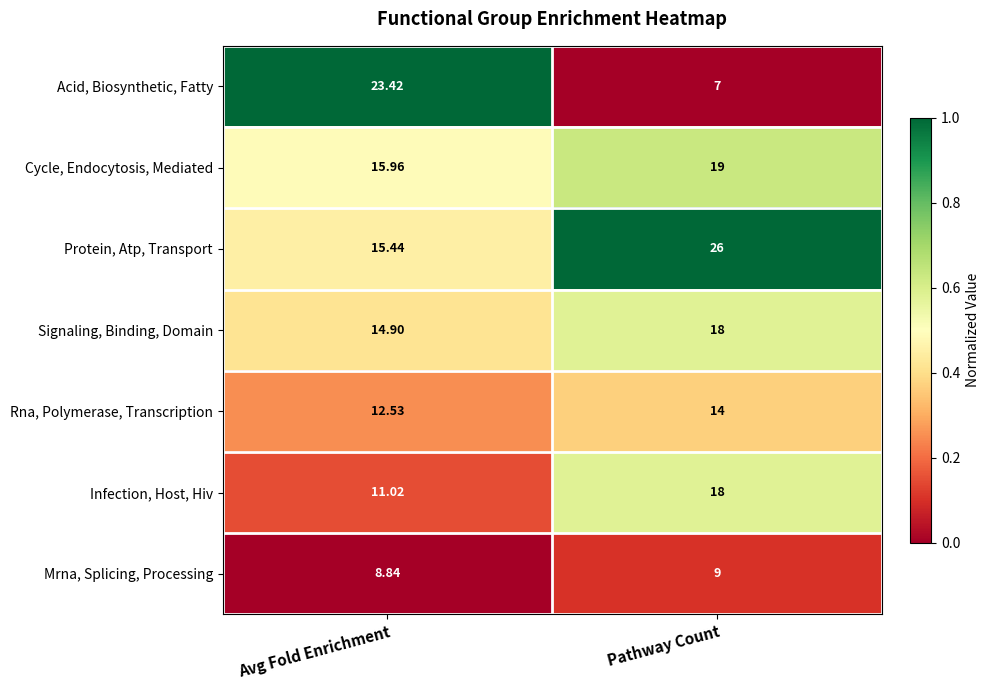

Which series has the largest range (max minus min)?

Acid, Biosynthetic, Fatty